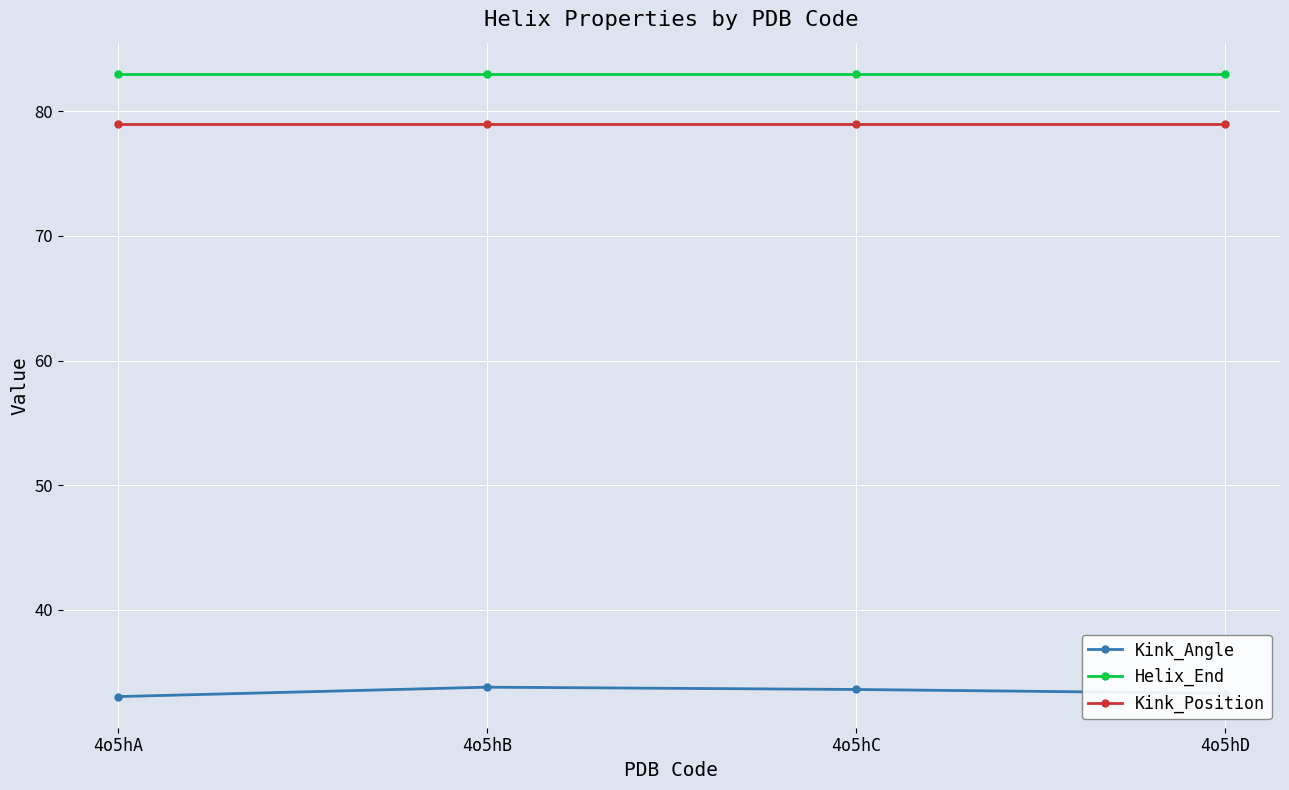

True or false: Helix_End and Kink_Angle intersect in this chart.

False